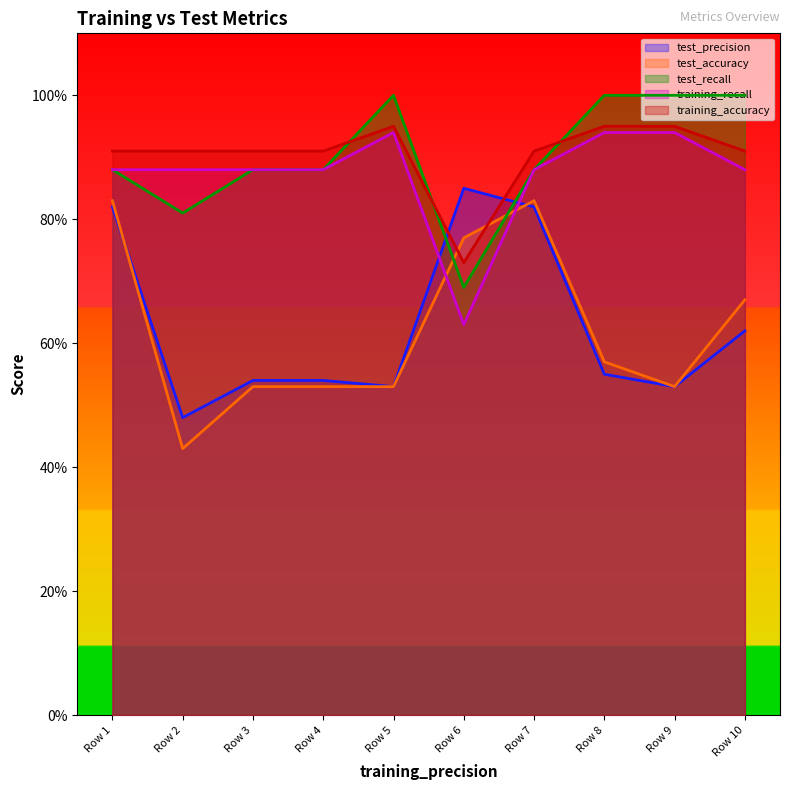

What is the maximum value shown in the chart?

1.0